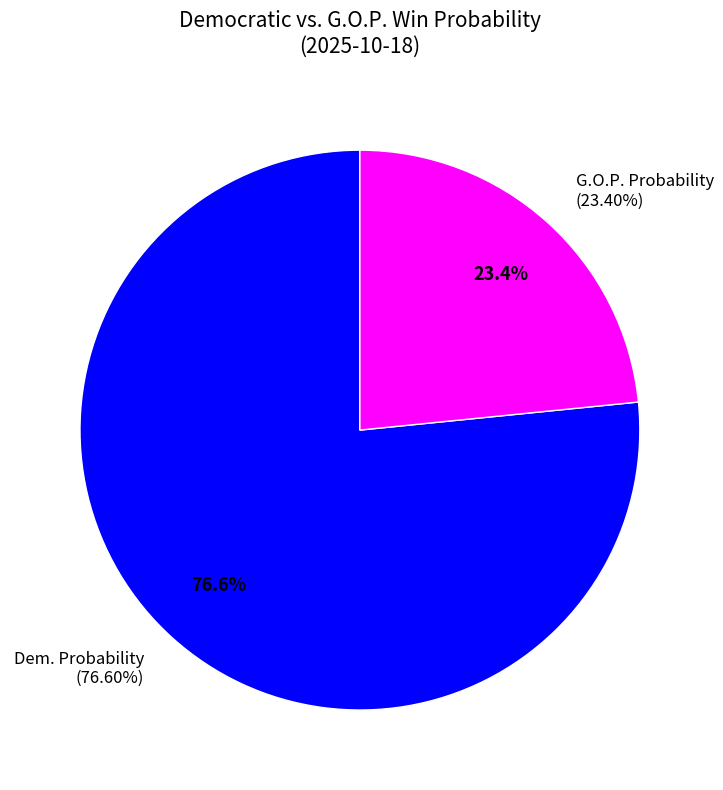

To the nearest percent, what percentage of the pie is G.O.P. Probability?

23%